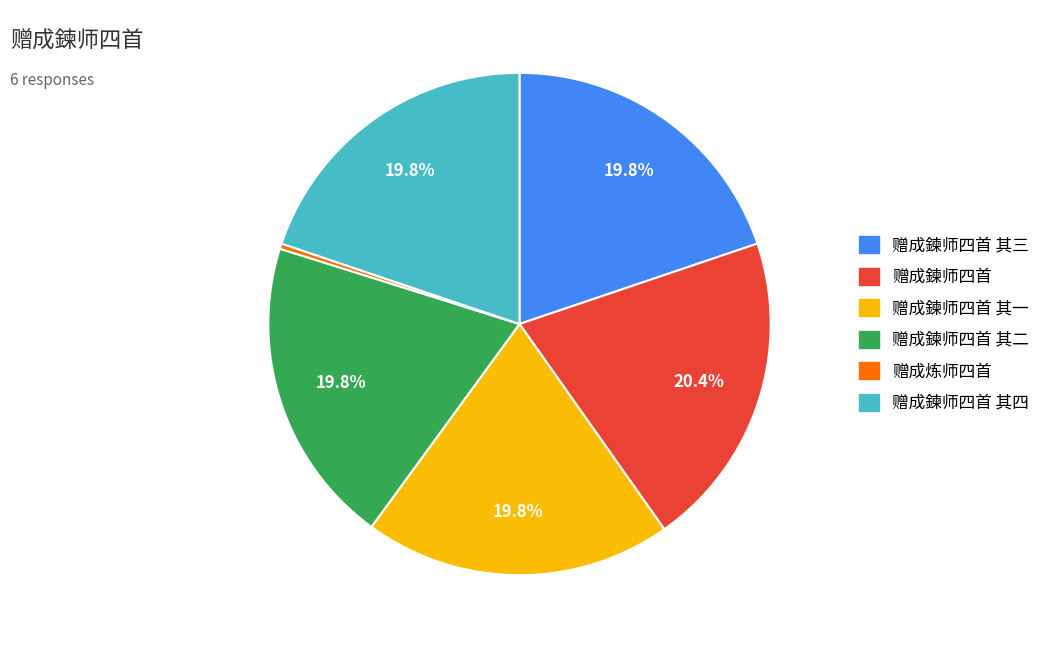

Is there any slice that represents more than half of the pie?

No